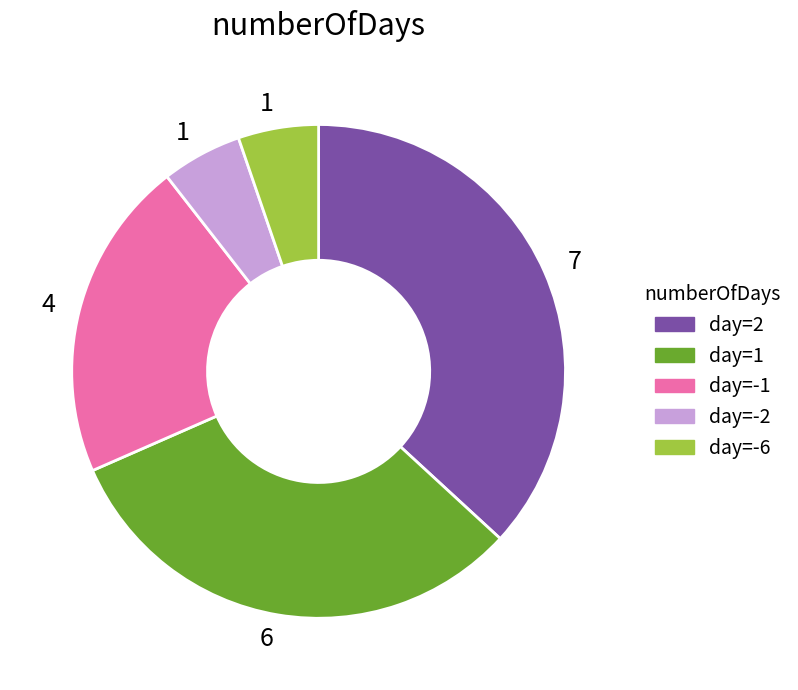

Is there a majority slice in this chart?

No